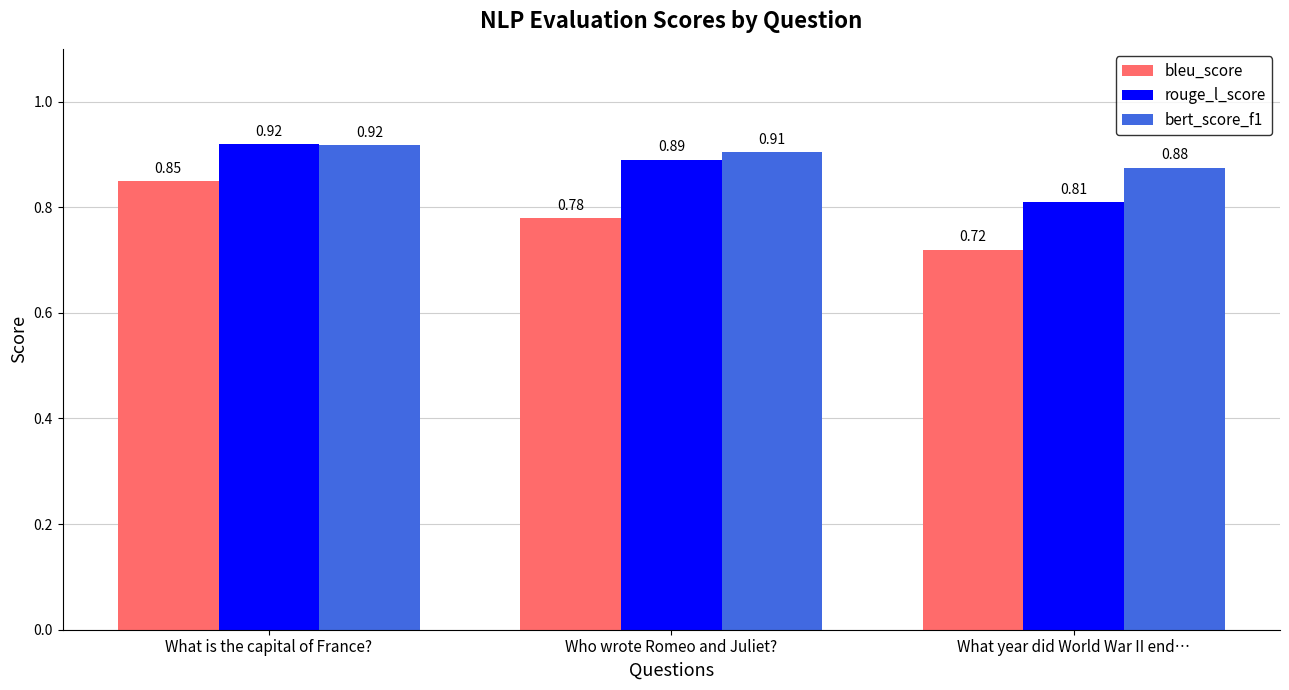

What is the difference between the bleu_score values at What year did World War II end… and What is the capital of France??

0.1